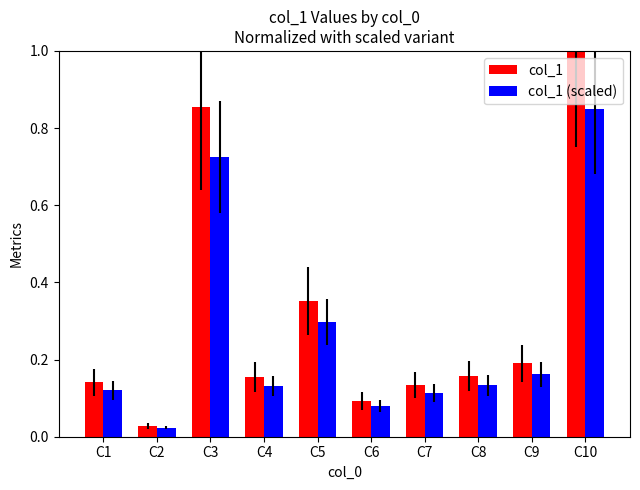

List the series in order of their peak value, lowest first.

col_1 (scaled), col_1